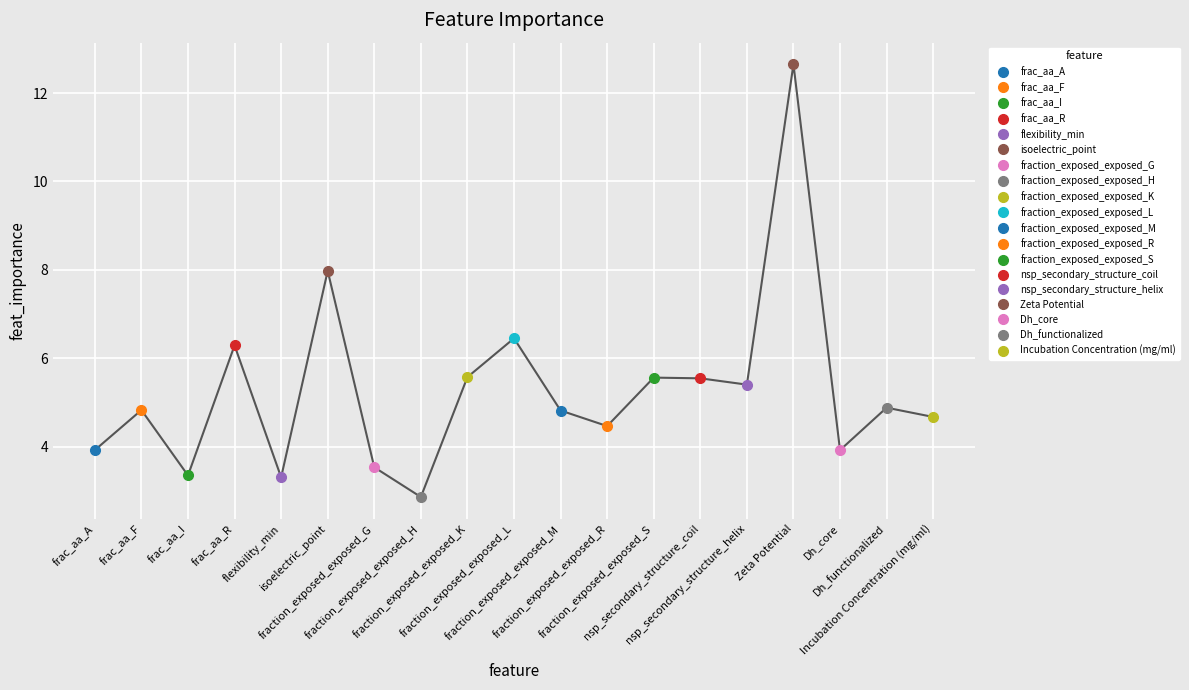

Reading right to left, list all the values displayed in this chart.

4.7	4.9	3.9	12.6	5.4	5.5	5.6	4.5	4.8	6.5	5.6	2.9	3.5	8.0	3.3	6.3	3.3	4.8	3.9